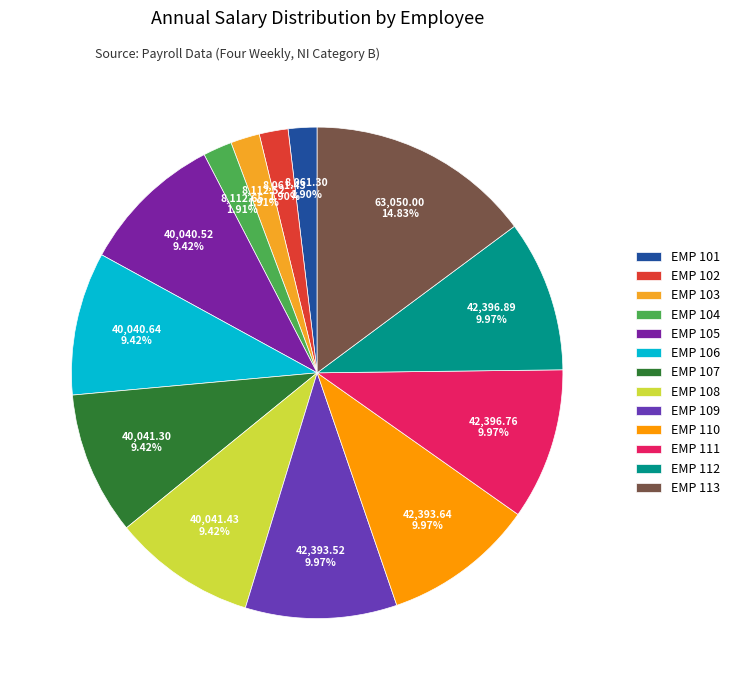

What is the smallest slice in the pie chart?

EMP 101